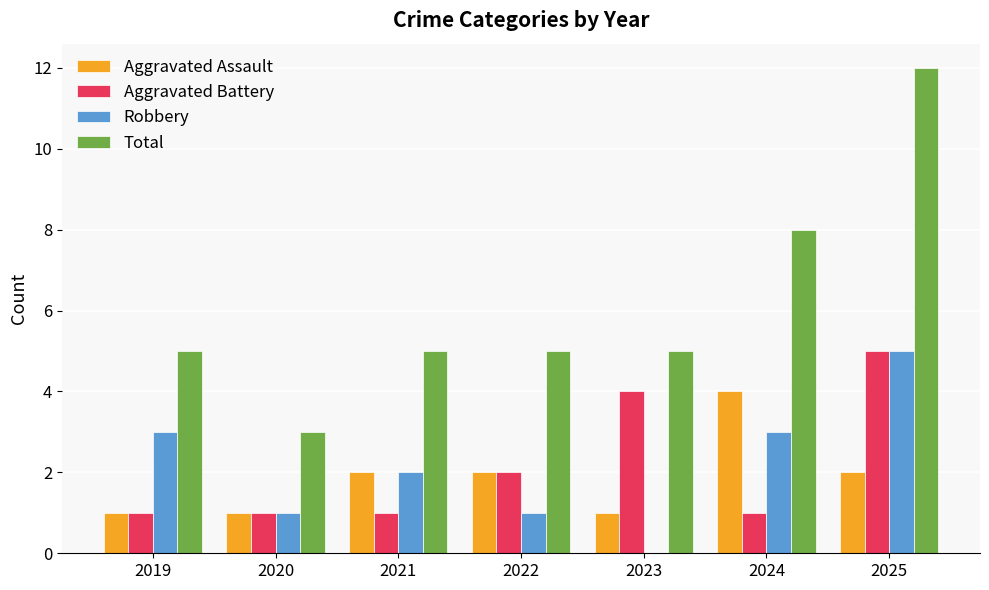

Reading right to left, transcribe all the data shown in this chart.

Aggravated Assault: 2025=2	2024=4	2023=1	2022=2	2021=2	2020=1	2019=1
Aggravated Battery: 2025=5	2024=1	2023=4	2022=2	2021=1	2020=1	2019=1
Robbery: 2025=5	2024=3	2023=0	2022=1	2021=2	2020=1	2019=3
Total: 2025=12	2024=8	2023=5	2022=5	2021=5	2020=3	2019=5